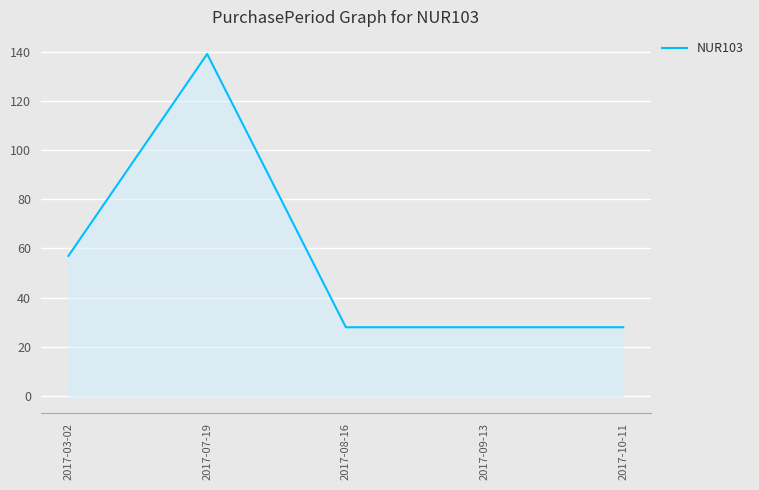

What is the sum of the values at 2017-07-19 and 2017-10-11?

167